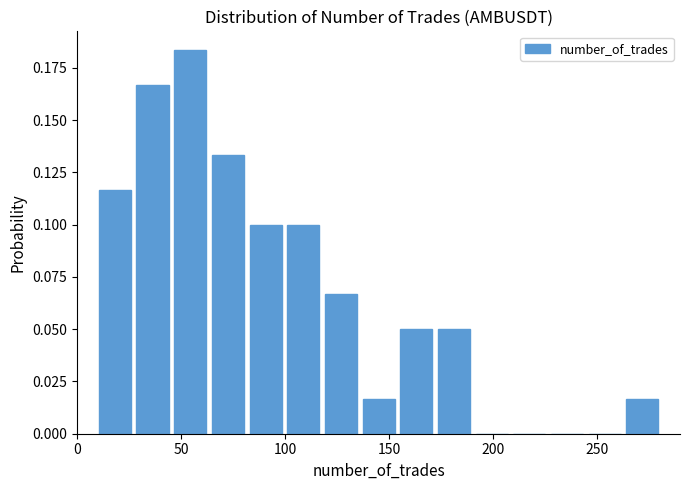

Read against the x-axis, roughly where is the centre of the tallest bar?

55